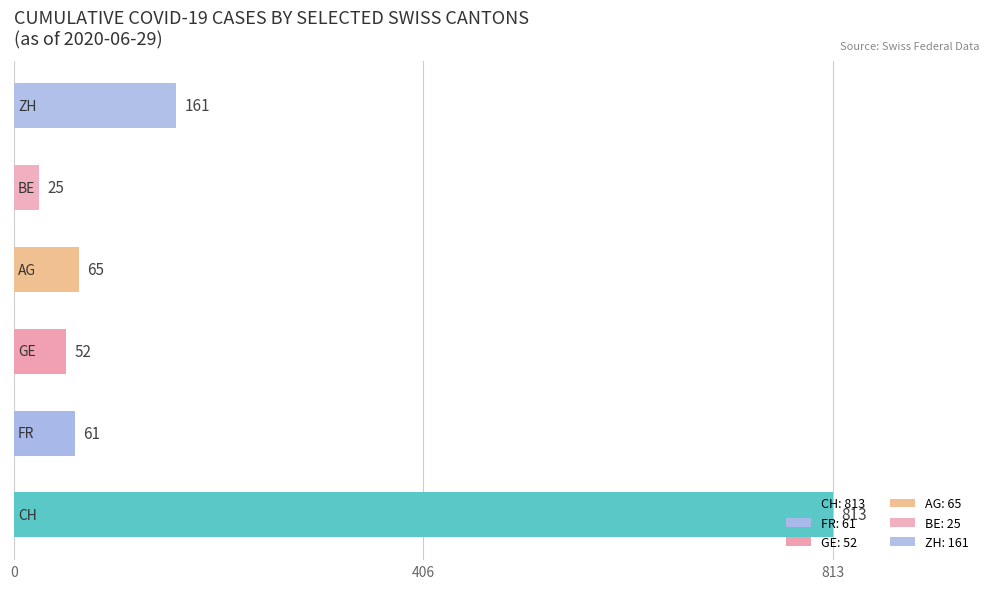

What is the sum of all values?

1177